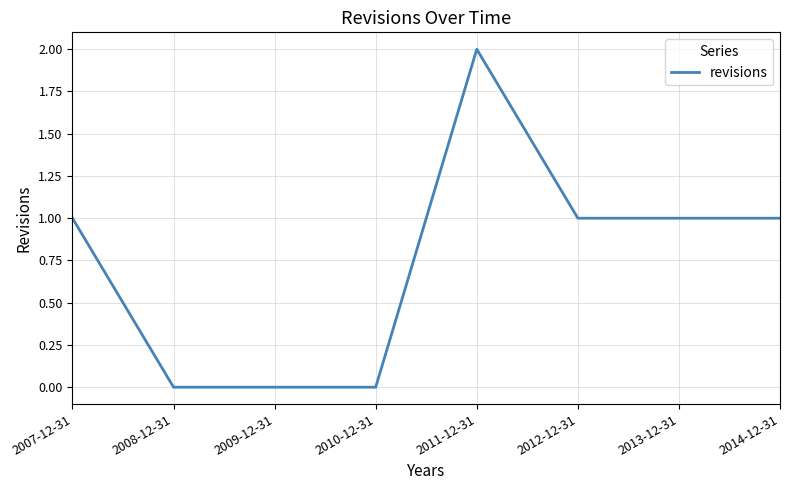

What position from the right is 2013-12-31?

2